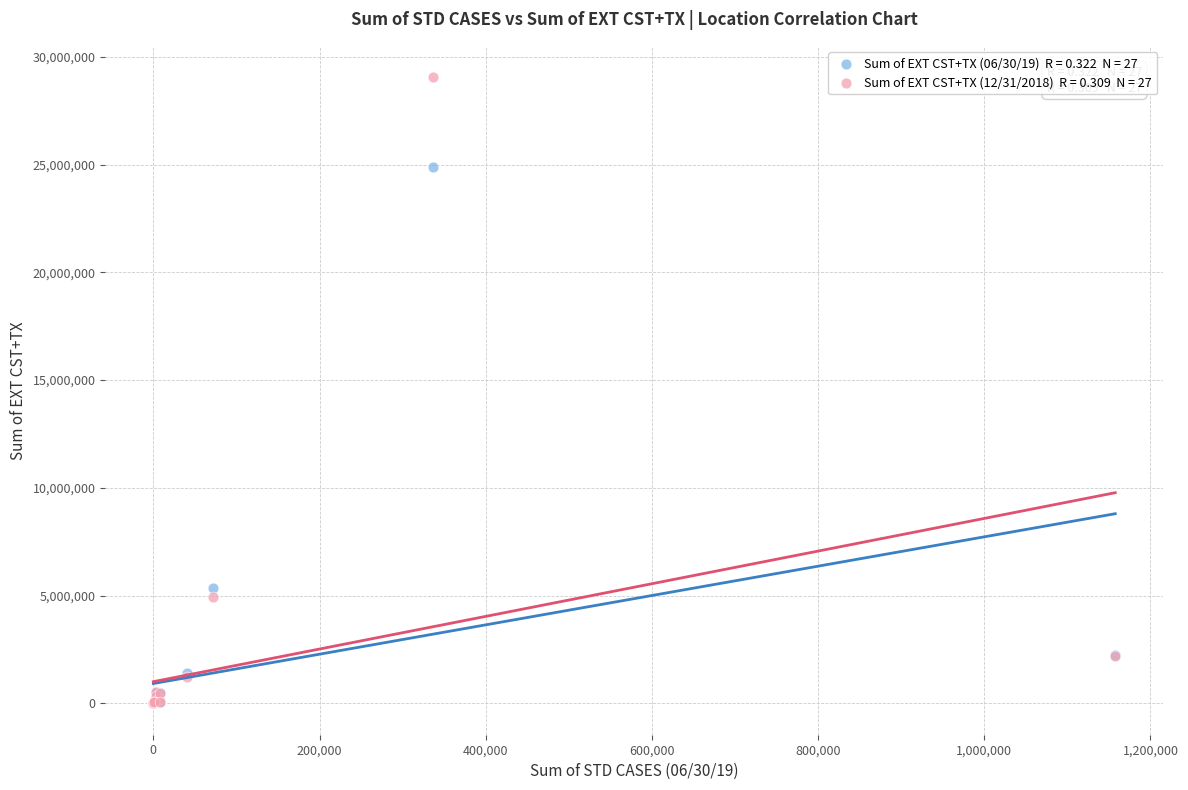

Across all series, what Y value is closest to 14526353?

5374169.7